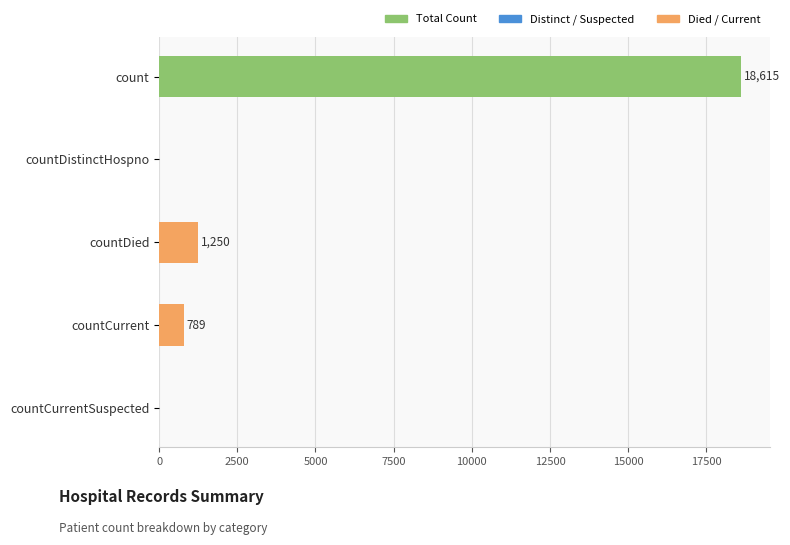

Count the number of categories in the chart.

5